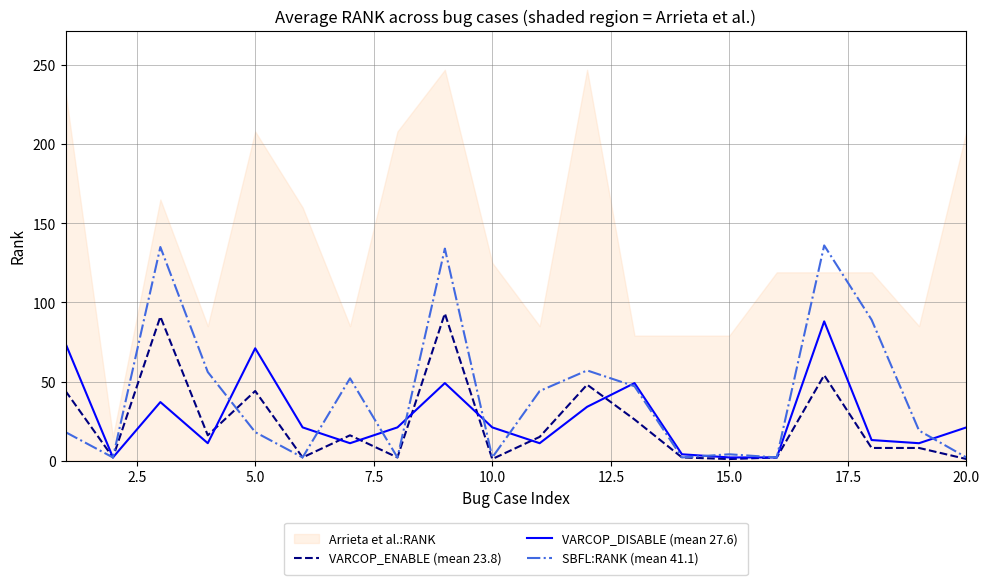

What is the highest value of the SBFL:RANK (mean 41.1) series?

136